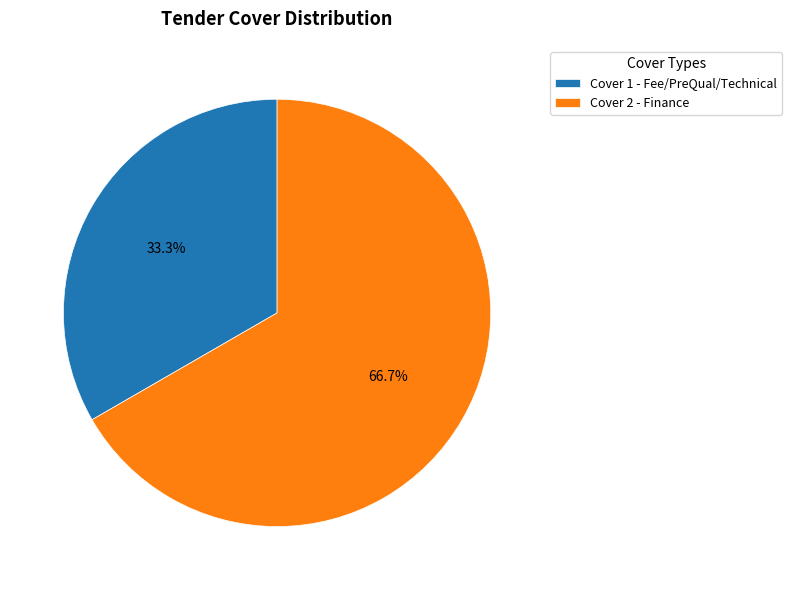

Combined, what portion of the pie is Cover 2 - Finance and Cover 1 - Fee/PreQual/Technical?

100.0%